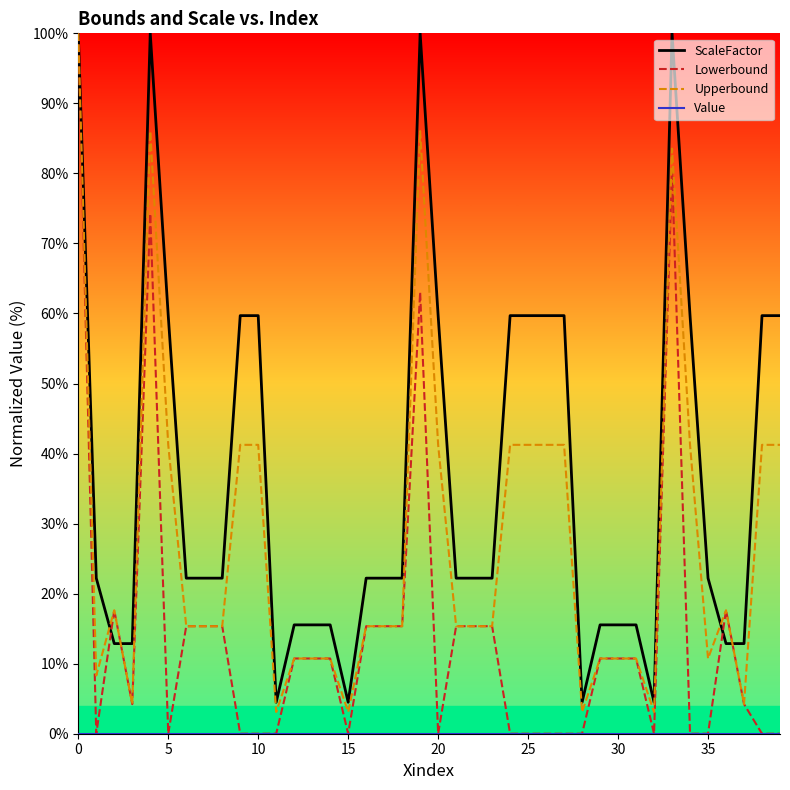

What is the difference between the maximum and minimum values in the ScaleFactor series?

95.5